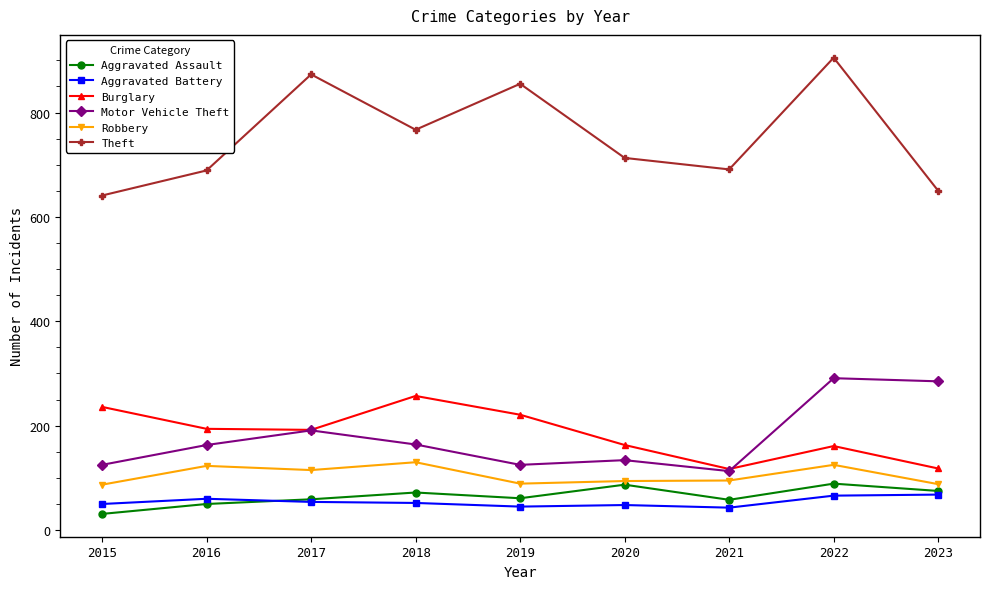

What is the lowest value of the Aggravated Assault series?

31